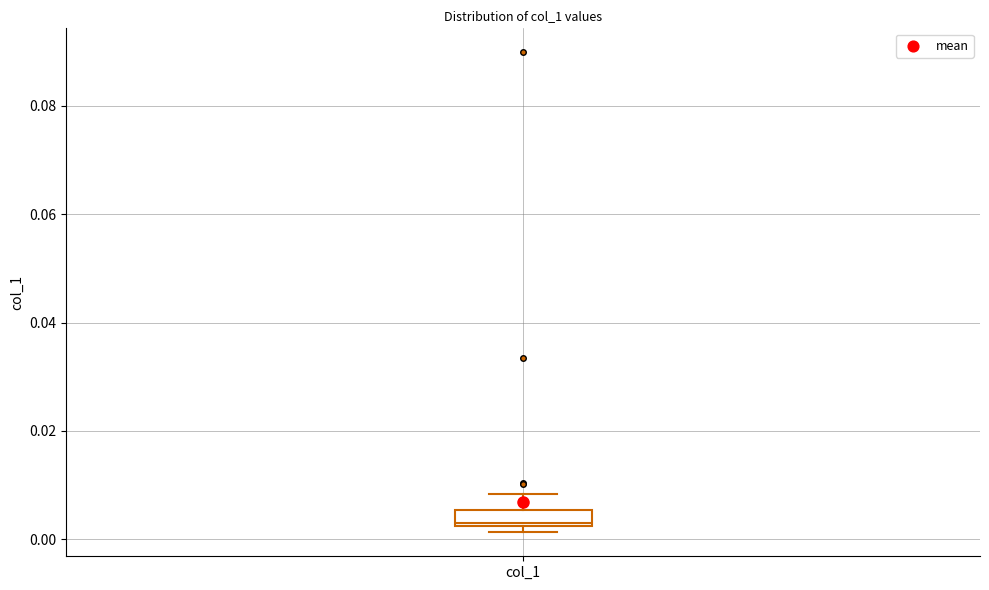

Read this box plot against the y-axis: the position of the median line, the range covered by the box, and the ends of both whiskers. The values are not printed on the chart, so give them approximately, as read against the axis.

median 0.004, box 0.002 to 0.006, whiskers 0.002 (just below the box's lower edge) to 0.008